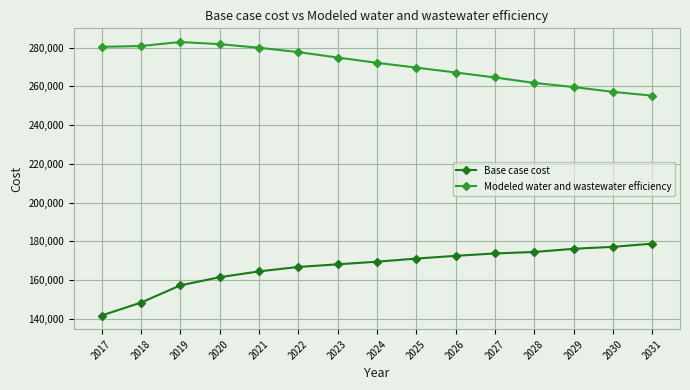

How many data points in Base case cost are less than 169509?

7